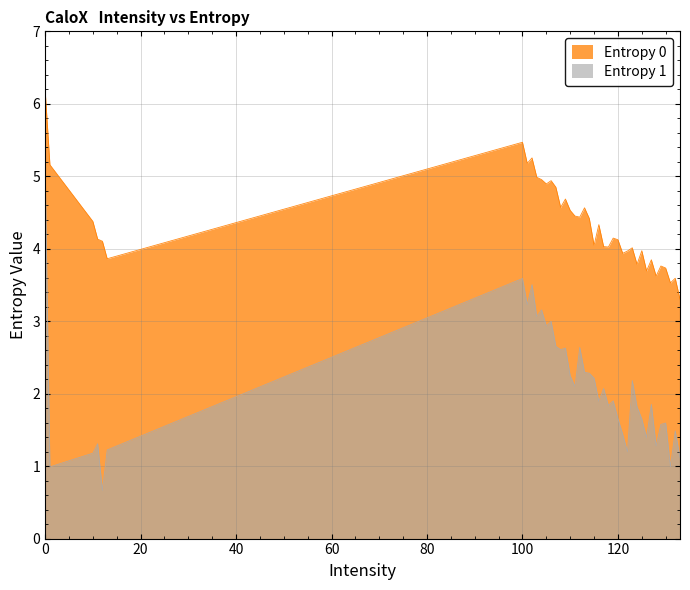

List the series in order of their peak value, lowest first.

Entropy 1, Entropy 0